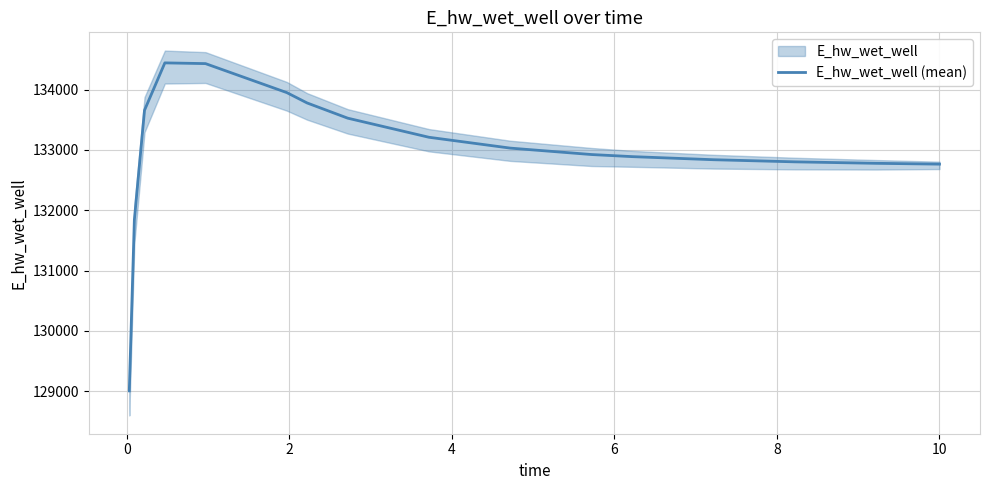

What is the maximum value for E_hw_wet_well (mean)?

134445.6